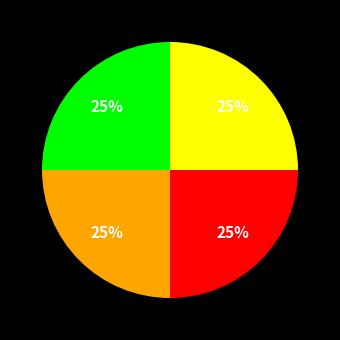

To the nearest percent, what is the average slice percentage?

25%